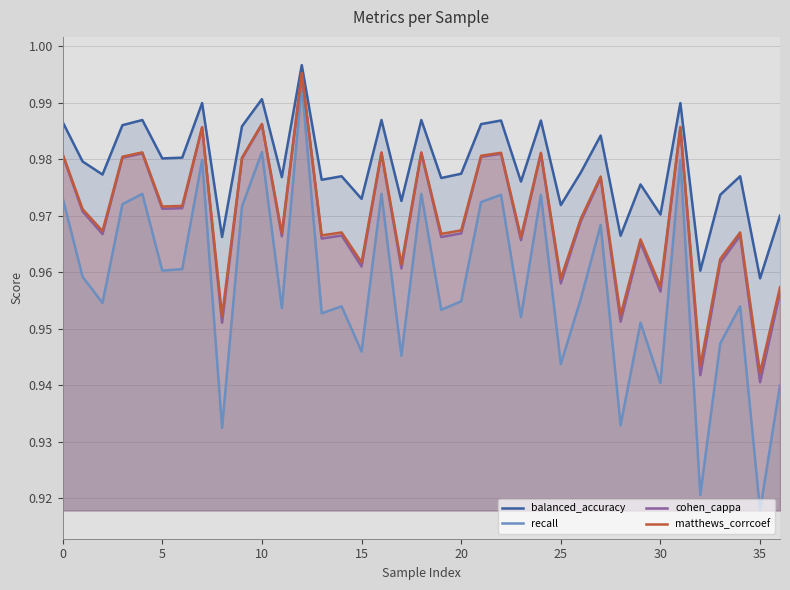

Which category has the highest value across all series?

12